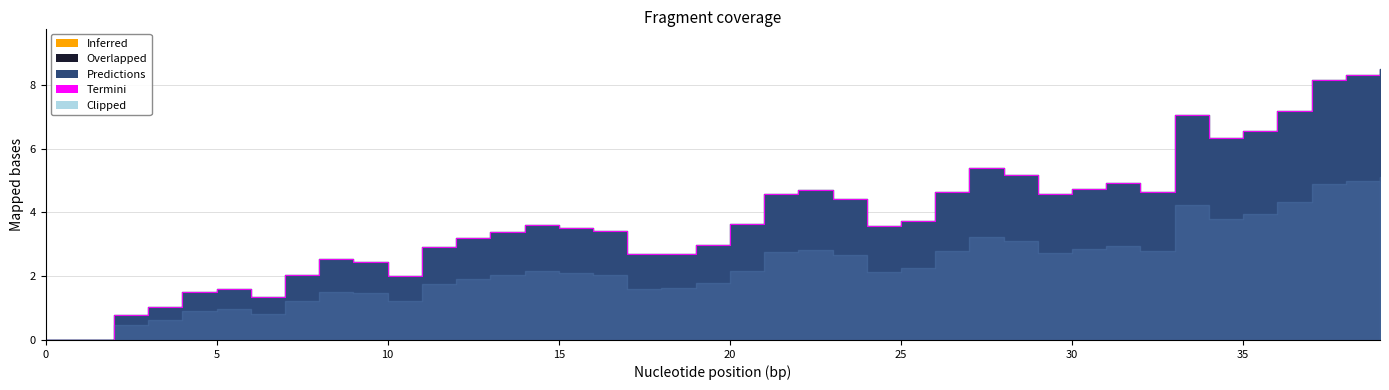

True or false: the data shows 0.9 at 20.

False